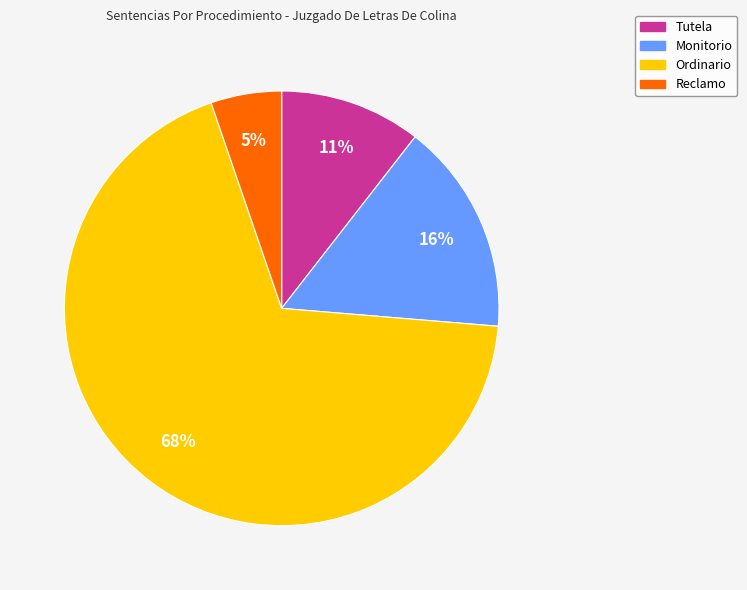

To the nearest percent, what is the difference between the largest and smallest slice percentages?

63%